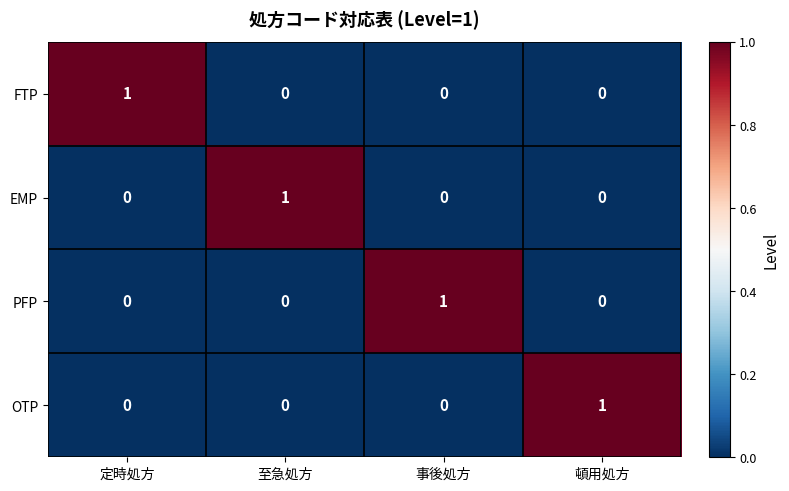

At which label does FTP reach its peak?

定時処方